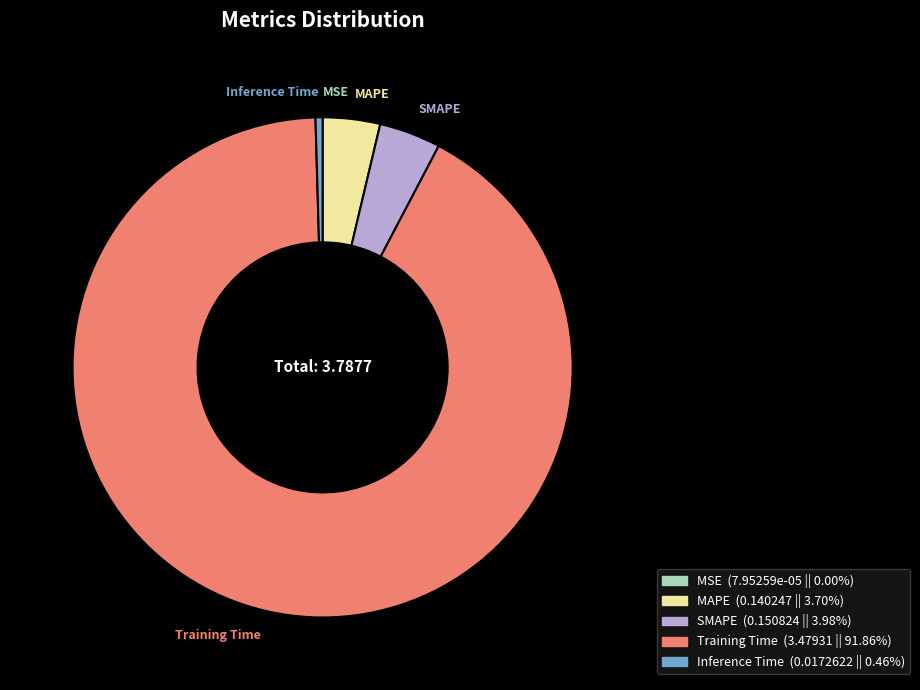

Which slice is the largest?

Training Time